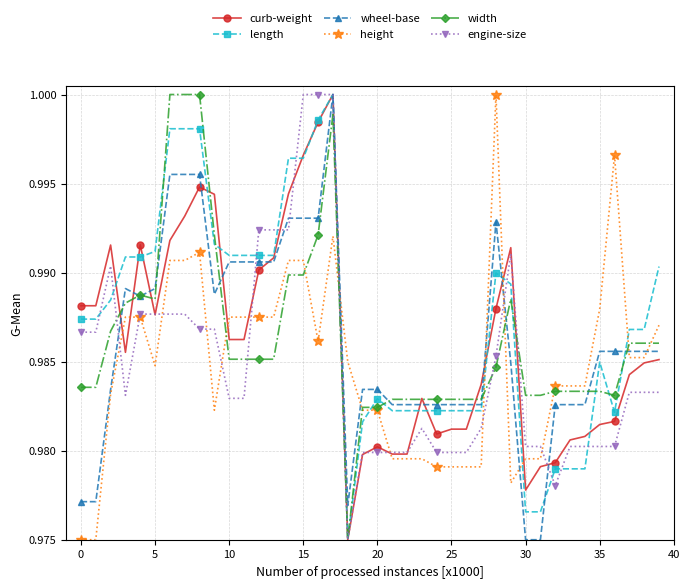

True or false: engine-size has more than 1 interior local peaks.

True